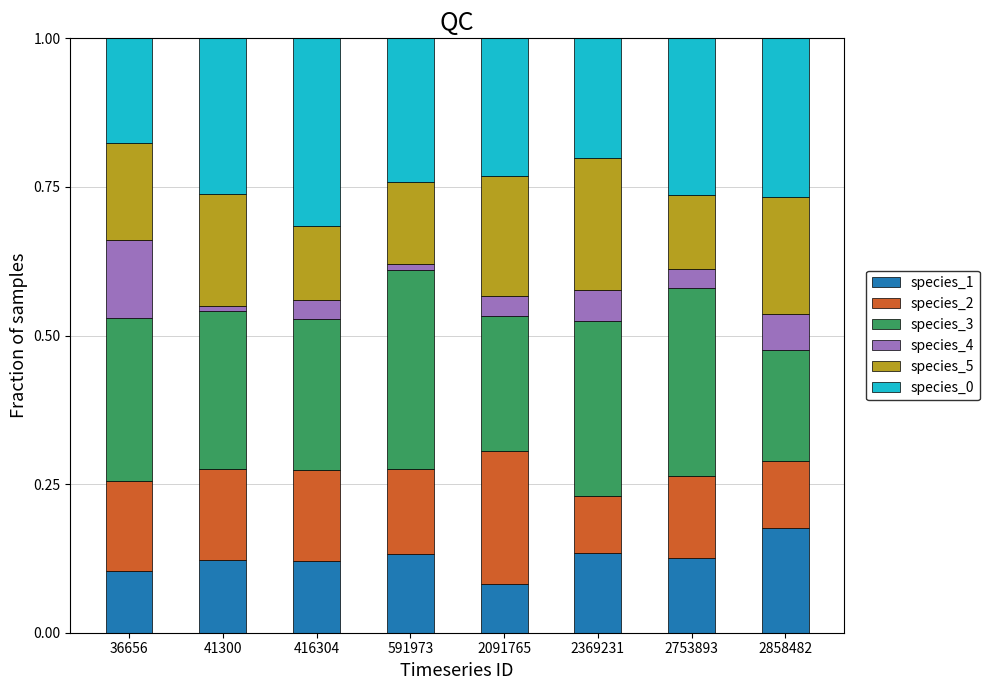

What is the total value across all series at 416304?

1.0